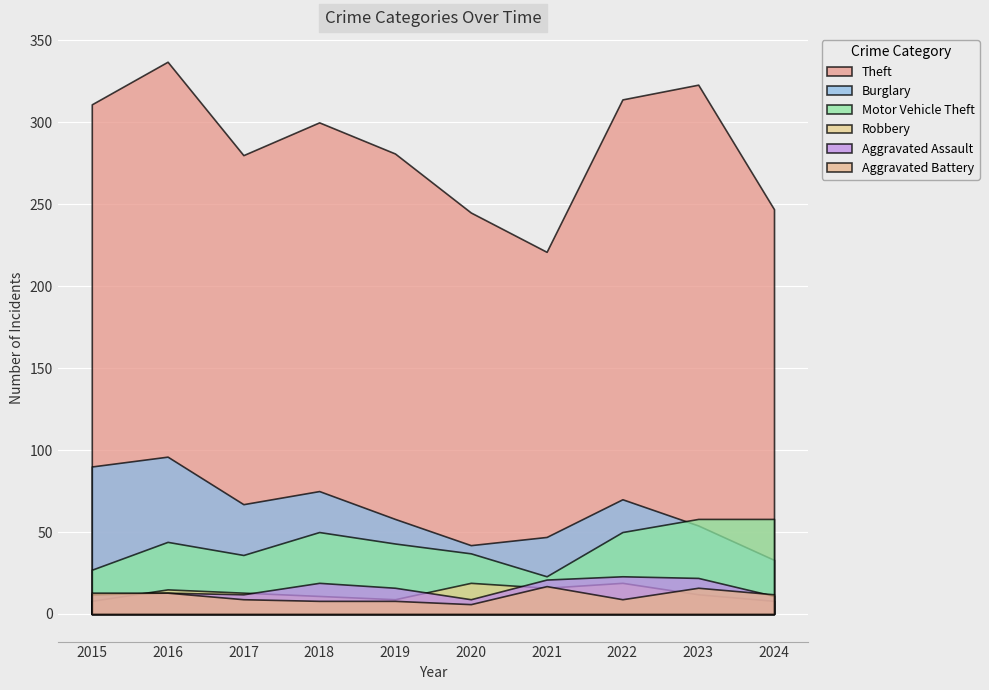

What is the value of the Aggravated Assault point at the 2nd from the left?

13